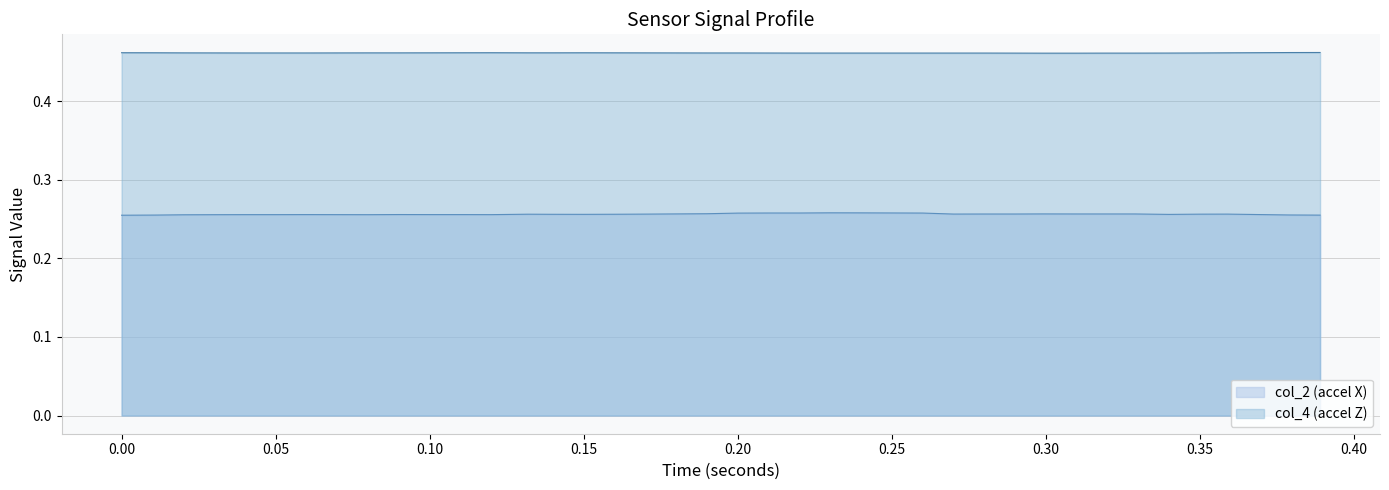

Which series has the largest total across all categories?

col_4 (accel Z)